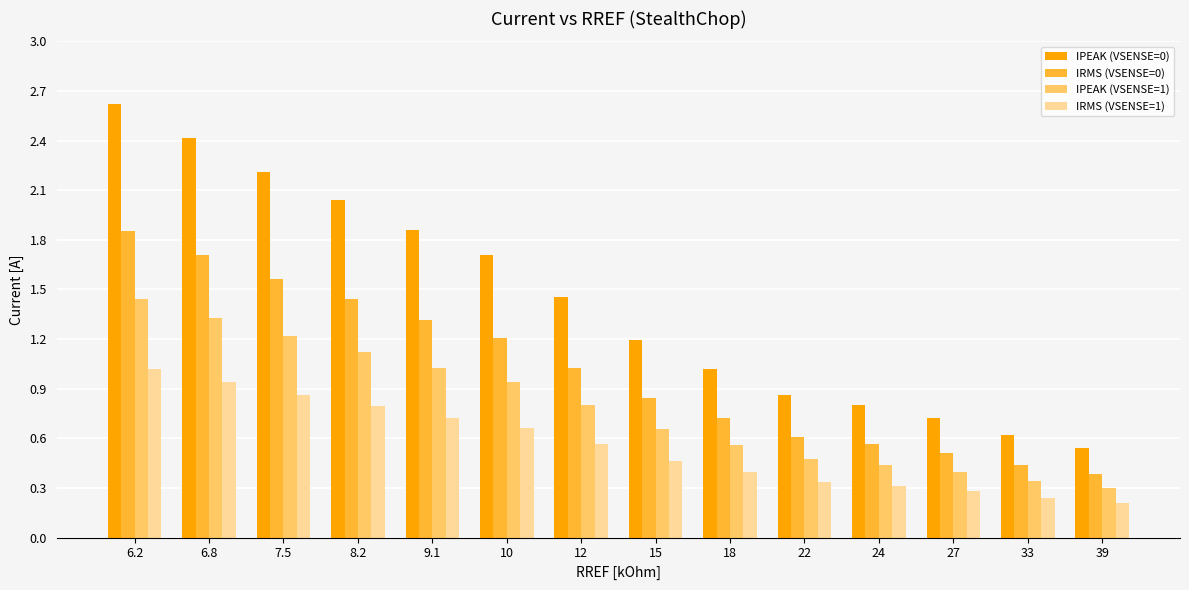

What is the total value across all series at 18?

2.7